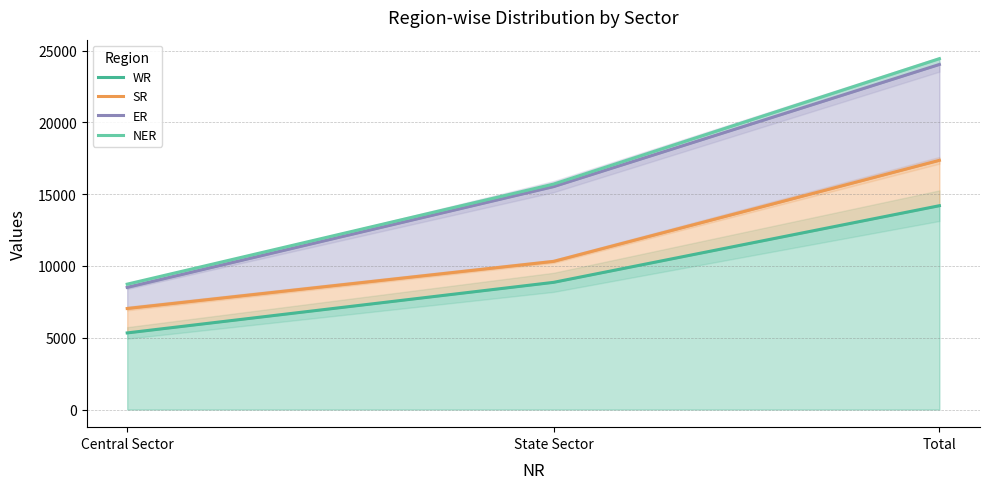

What position from the left is Central Sector?

1